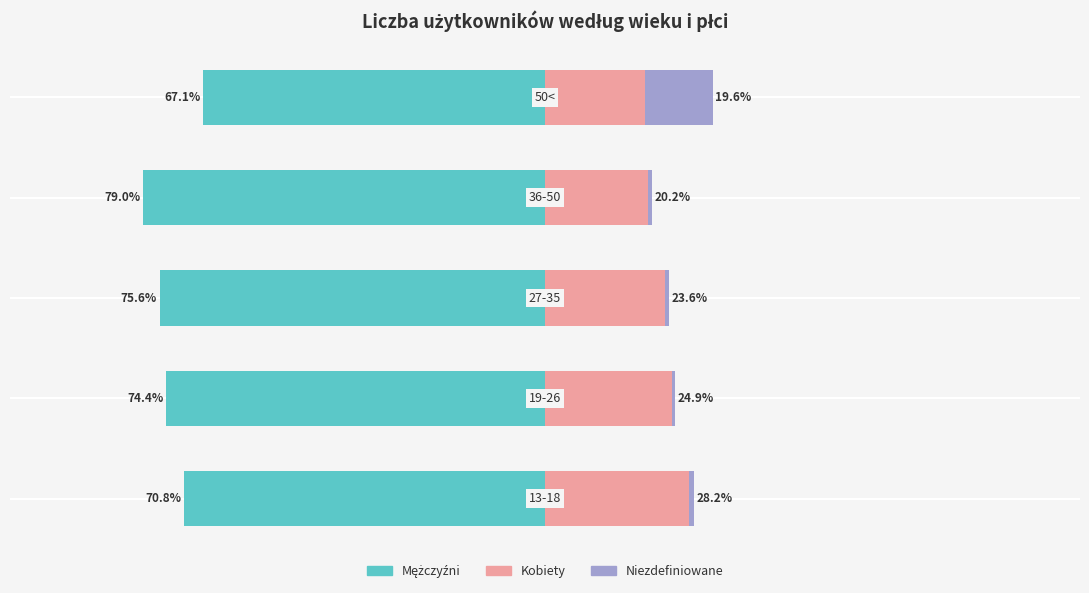

How many data points in mezczyzni are less than -74?

3